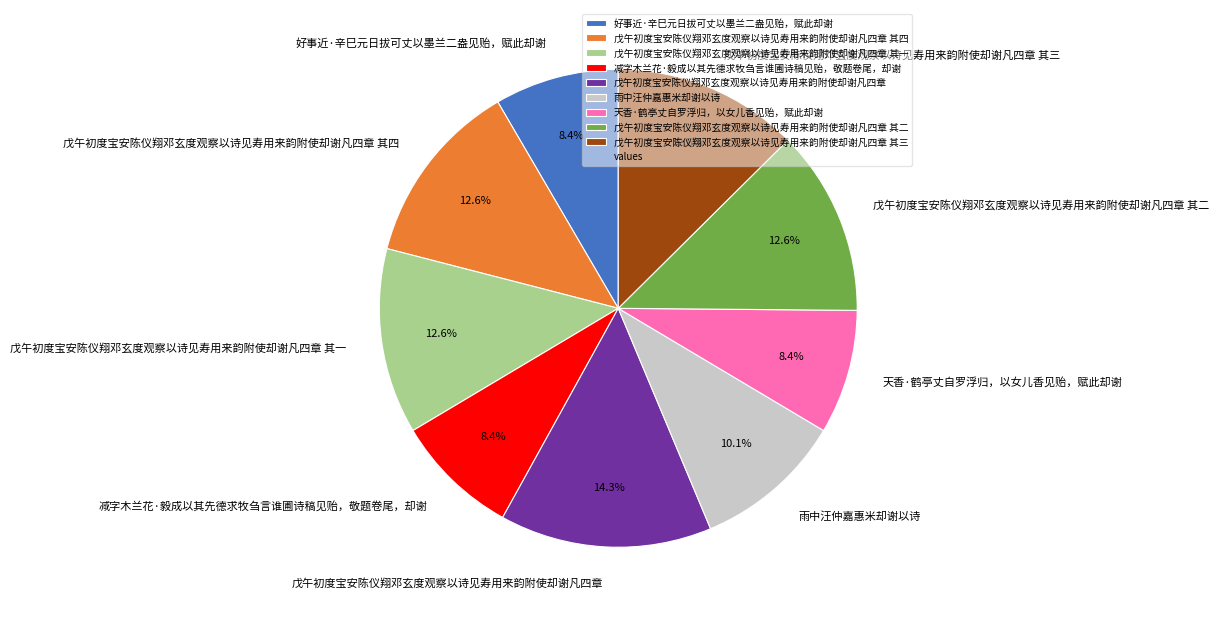

To the nearest percent, what is the difference between the largest and smallest slice percentages?

6%